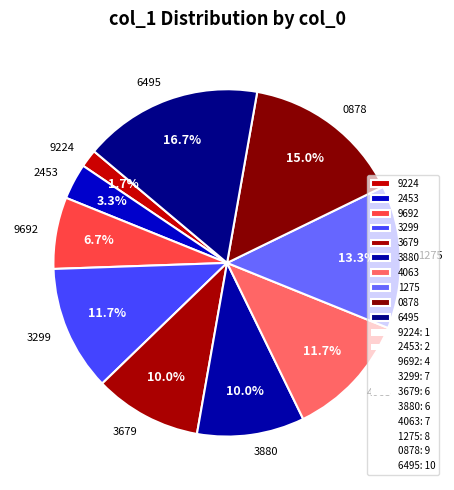

Is 3679 the majority of the pie?

No